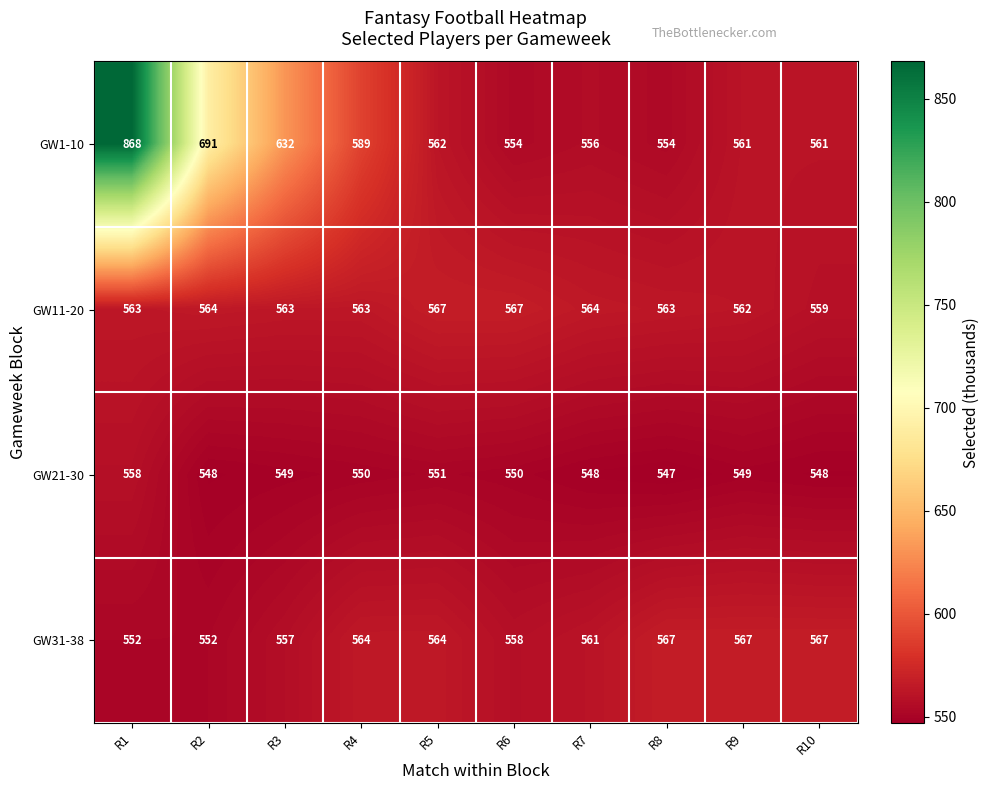

What is the difference between the highest and lowest values at R8?

20